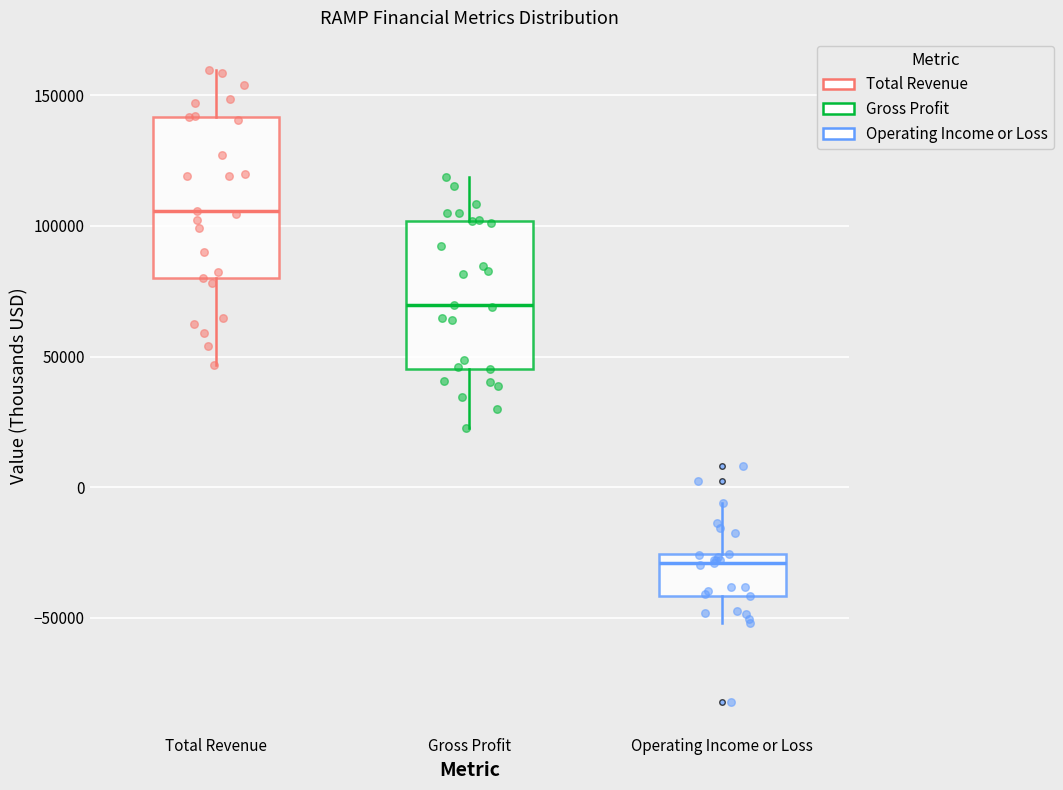

Where does the lower whisker of the box for Gross Profit end on the y-axis? The values are not printed on the chart, so give them approximately, as read against the axis.

25000